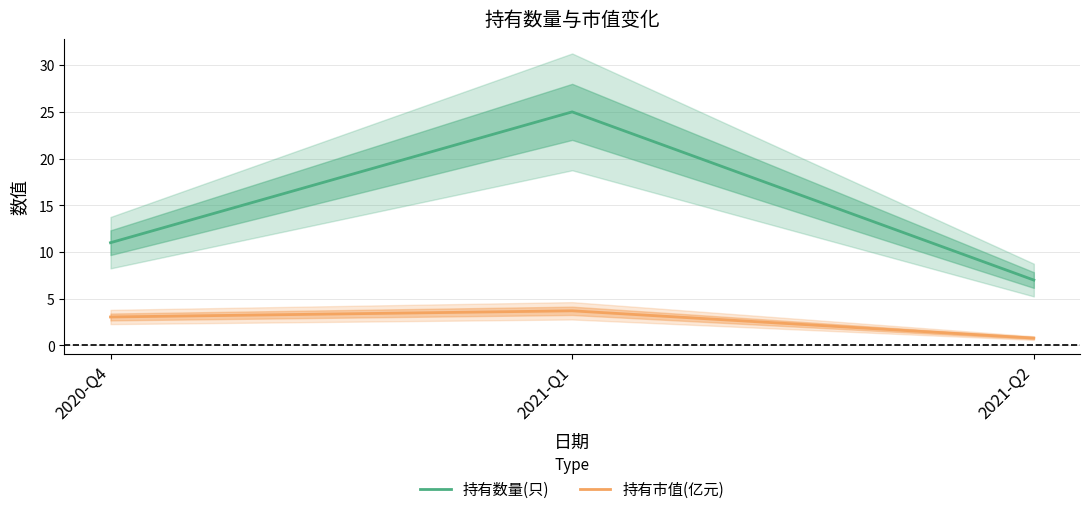

Does the chart have visible grid lines?

Yes